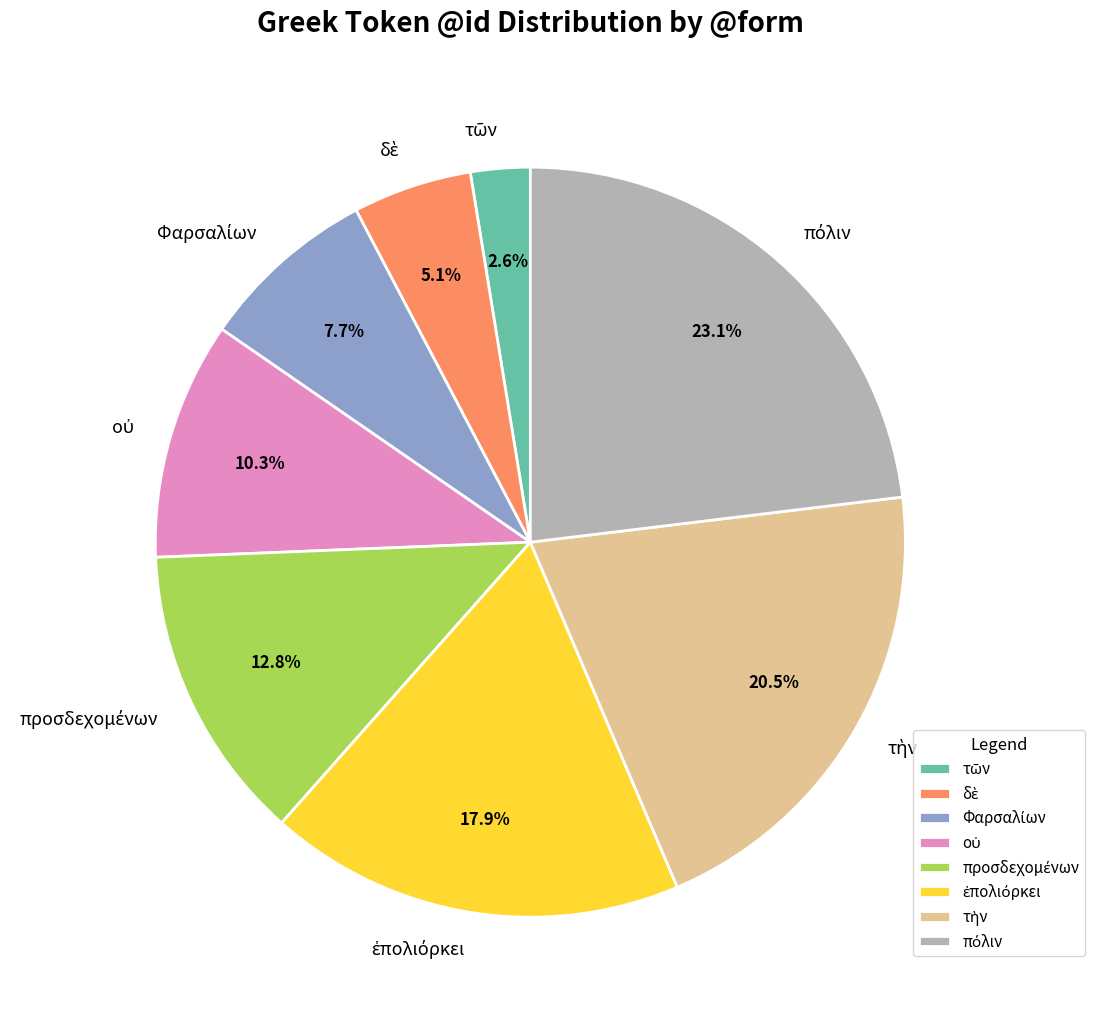

Is there a majority slice in this chart?

No